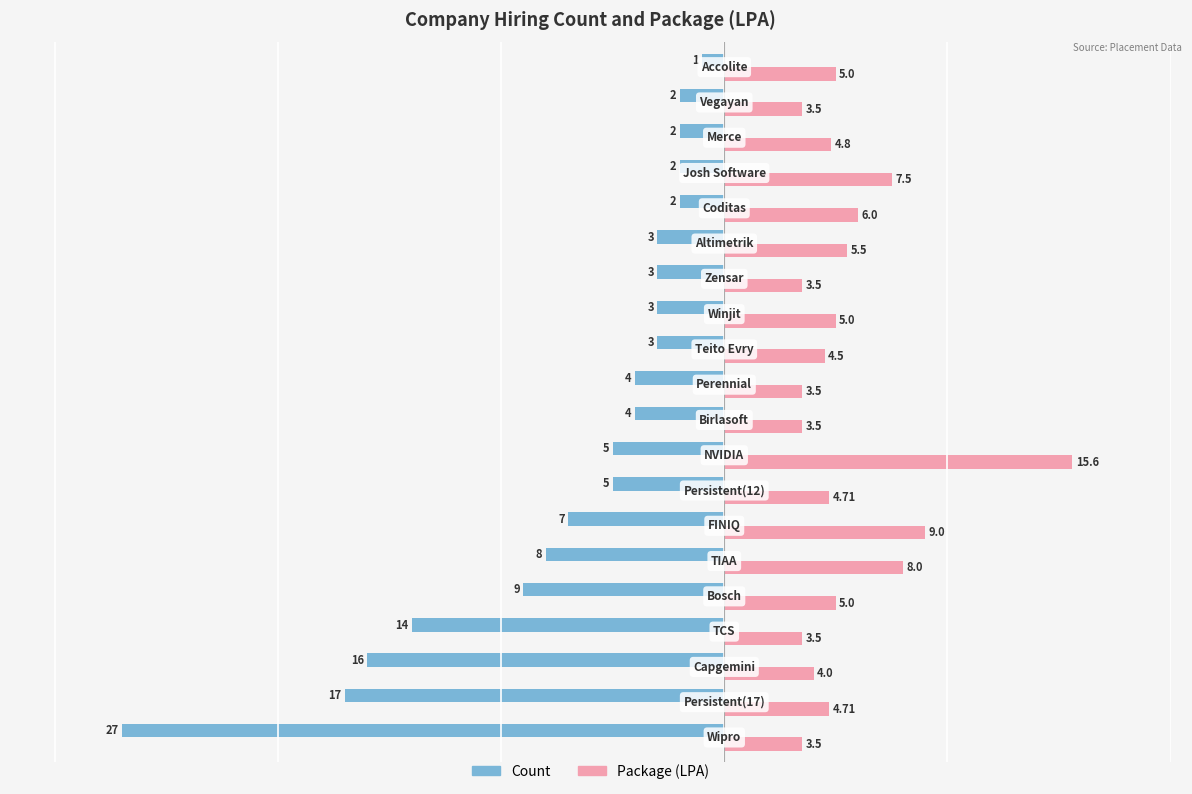

List the series in order of their peak value, highest first.

Package (LPA), Count